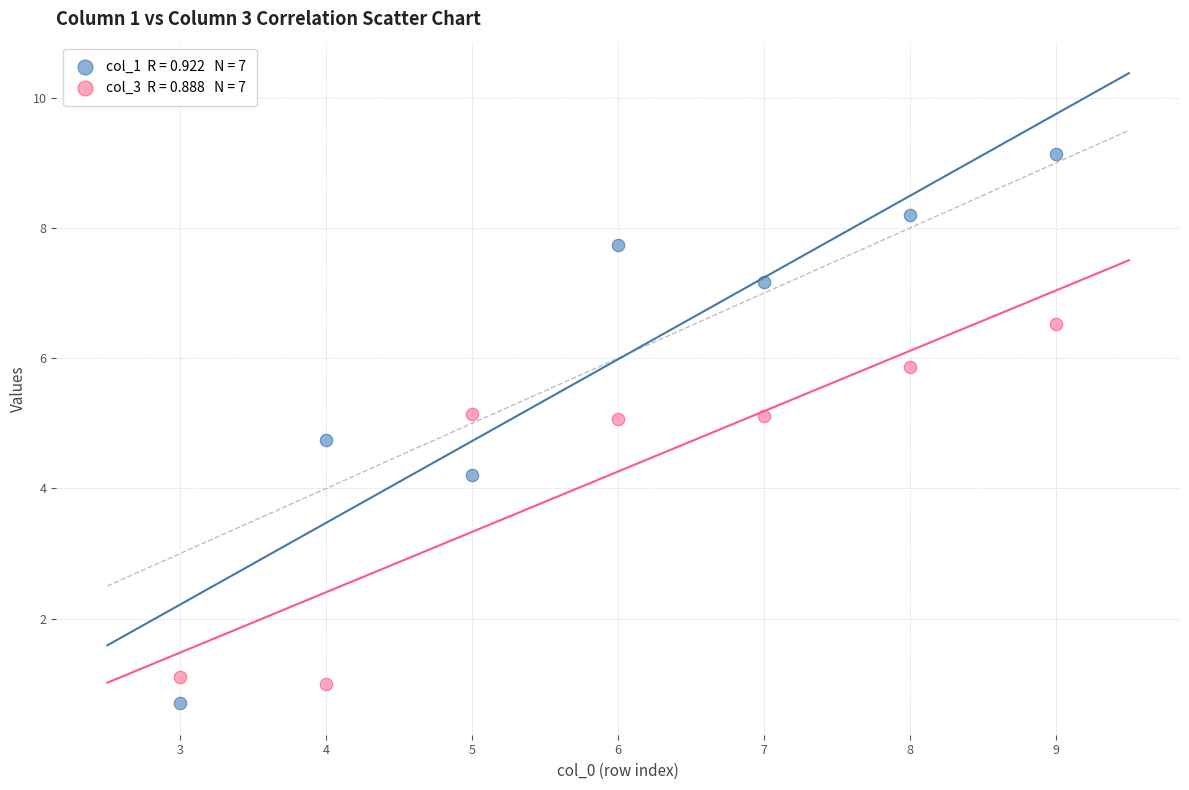

Across all series, what Y value is closest to 4?

4.2